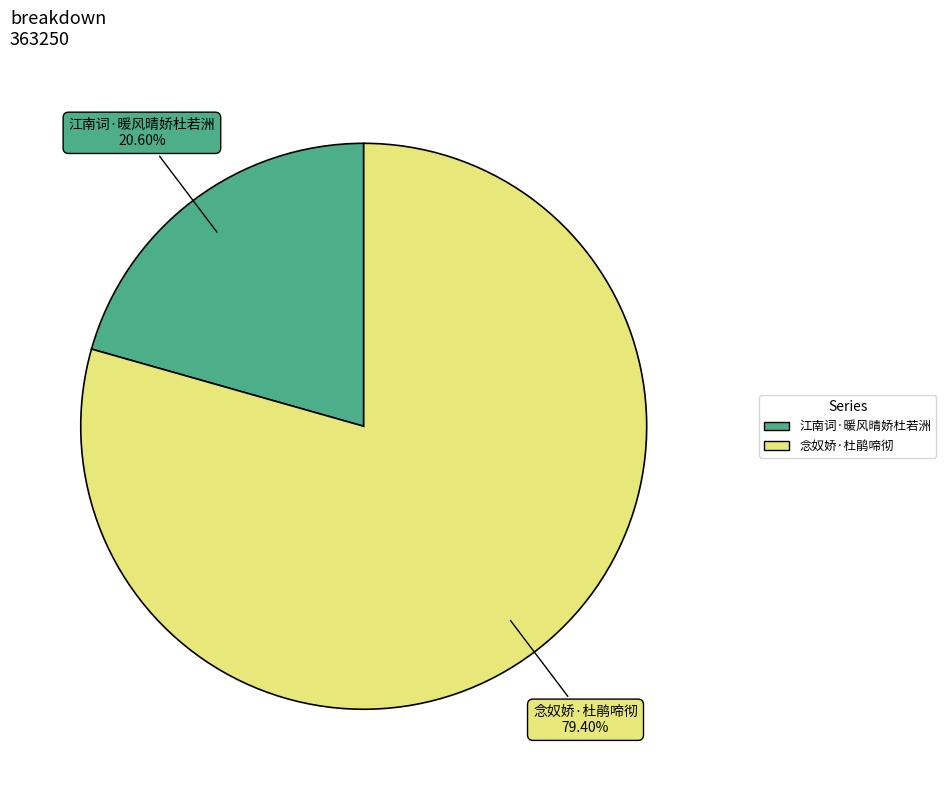

Rank the categories by value from highest to lowest.

念奴娇·杜鹃啼彻, 江南词·暖风晴娇杜若洲